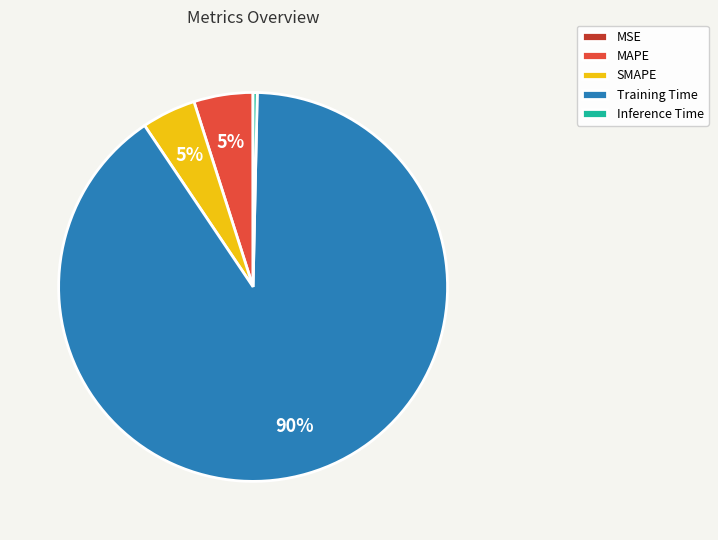

Combined, do Inference Time and Training Time account for over 50%?

Yes